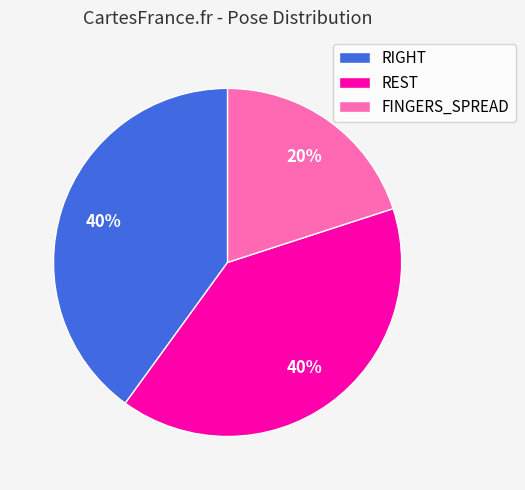

What percentage is the FINGERS_SPREAD slice, to the nearest percent?

20%